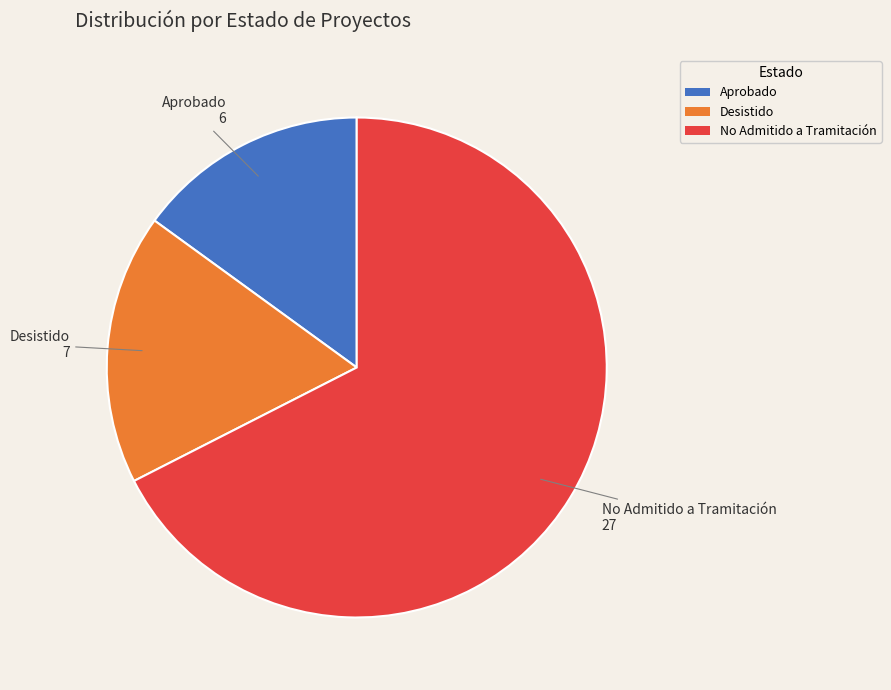

Which category has the smallest portion of the pie?

Aprobado